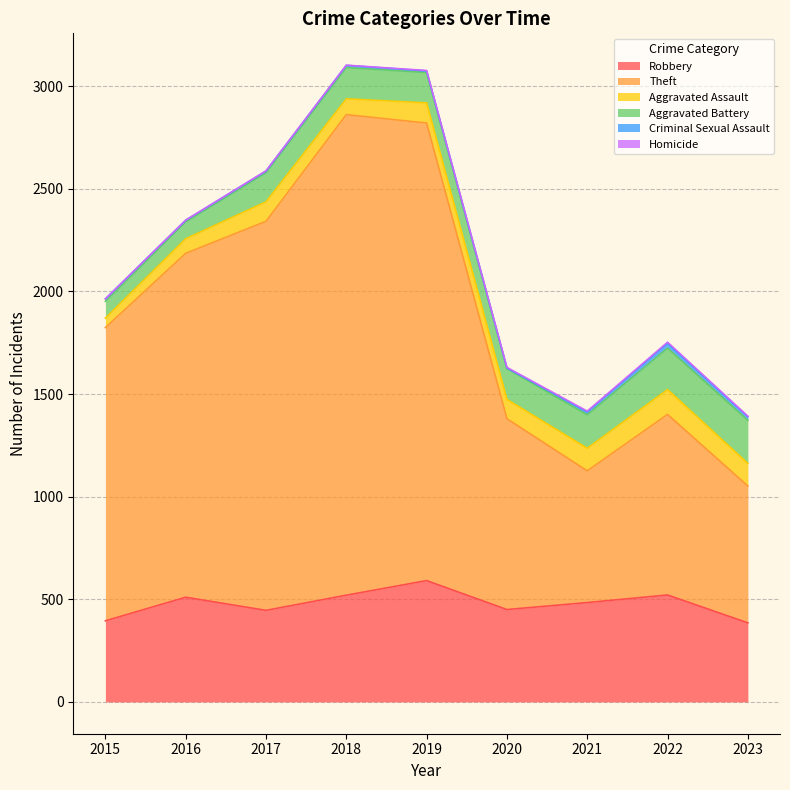

Reading left to right, extract all data points from this chart.

Robbery: 2015=395	2016=510	2017=446	2018=520	2019=591	2020=450	2021=484	2022=521	2023=385
Theft: 2015=1429	2016=1676	2017=1896	2018=2342	2019=2230	2020=930	2021=642	2022=880	2023=667
Aggravated Assault: 2015=46	2016=71	2017=95	2018=77	2019=98	2020=94	2021=110	2022=121	2023=110
Aggravated Battery: 2015=82	2016=82	2017=142	2018=152	2019=148	2020=150	2021=163	2022=202	2023=210
Criminal Sexual Assault: 2015=12	2016=8	2017=8	2018=11	2019=8	2020=3	2021=14	2022=24	2023=18
Homicide: 2015=0	2016=1	2017=1	2018=1	2019=2	2020=3	2021=4	2022=5	2023=2